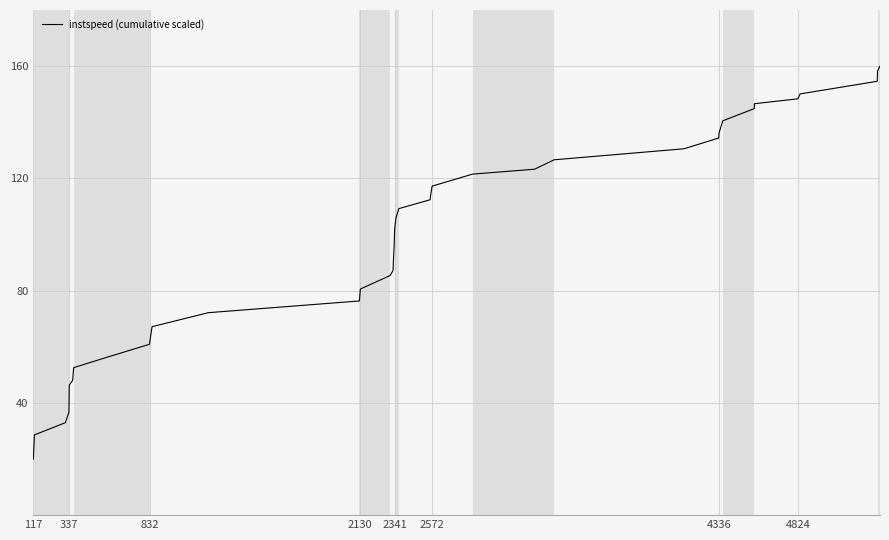

What is the difference between the maximum and minimum values?

140.0